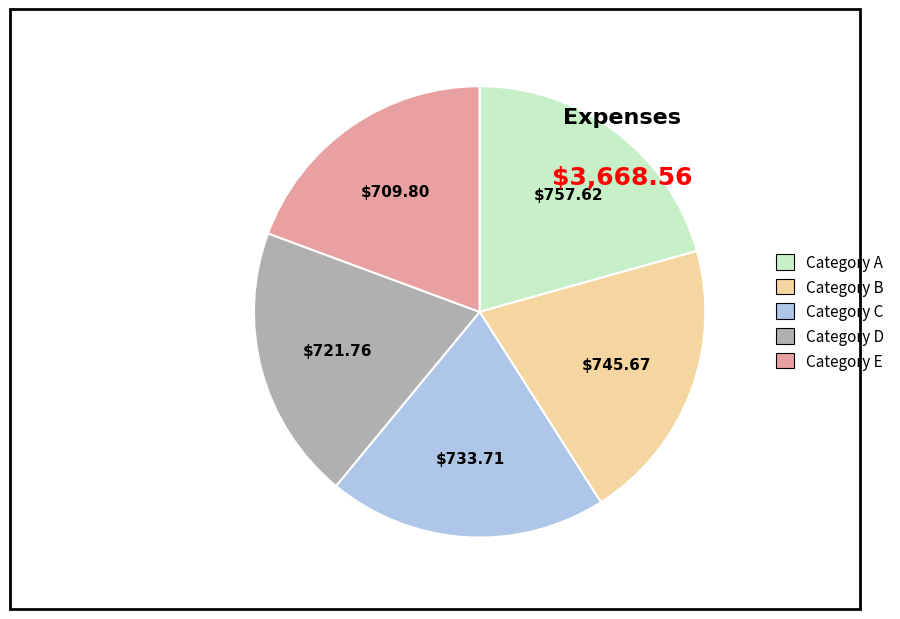

Count the number of slices in the pie.

5